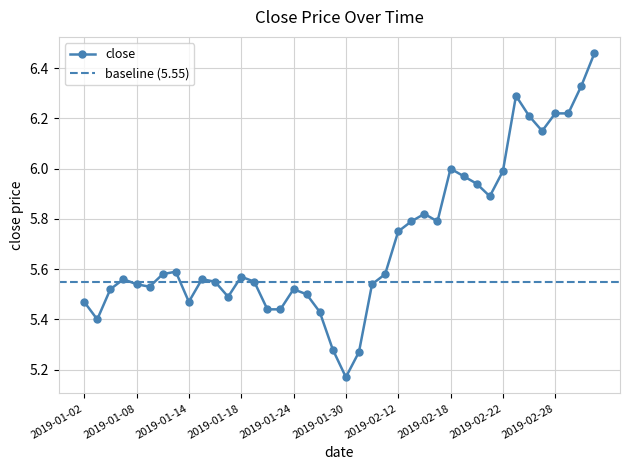

What is the sum of the values at 2019-02-26 and 2019-02-20?

12.2